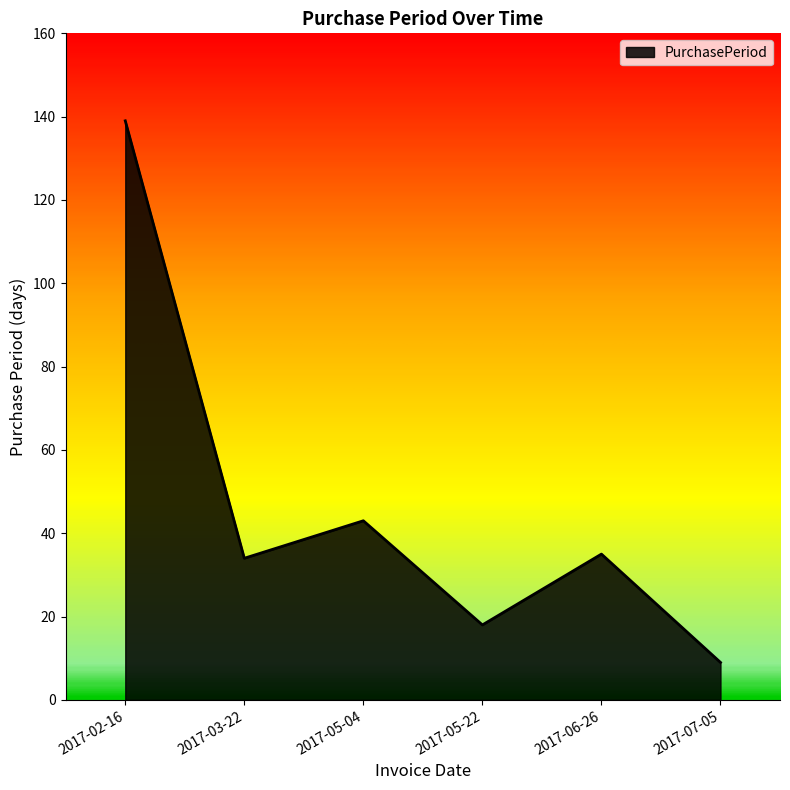

At which category does the data reach its first local peak?

2017-05-04